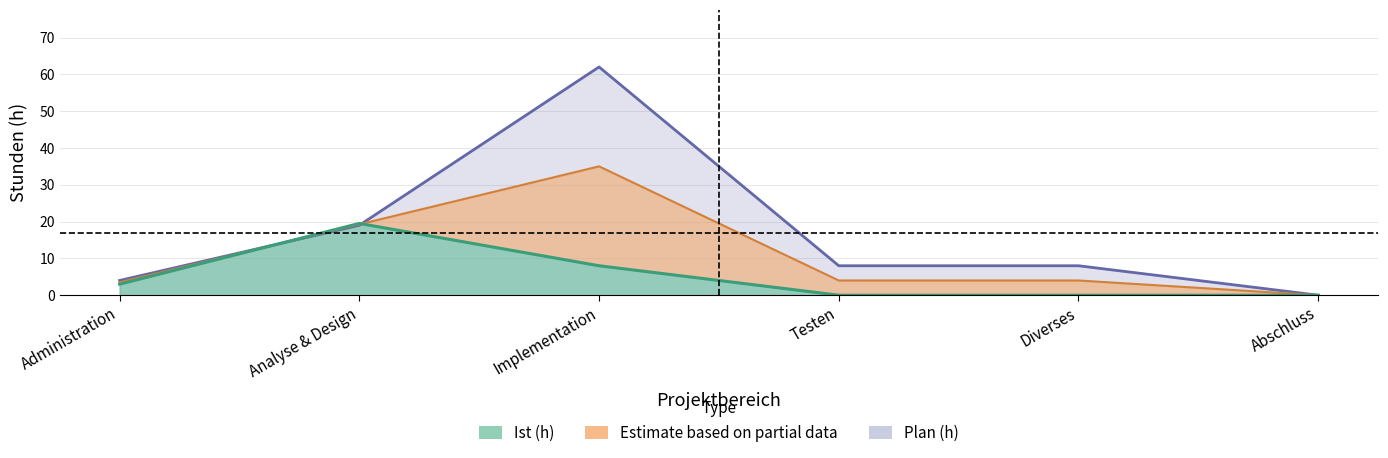

Does the chart have visible grid lines?

Yes